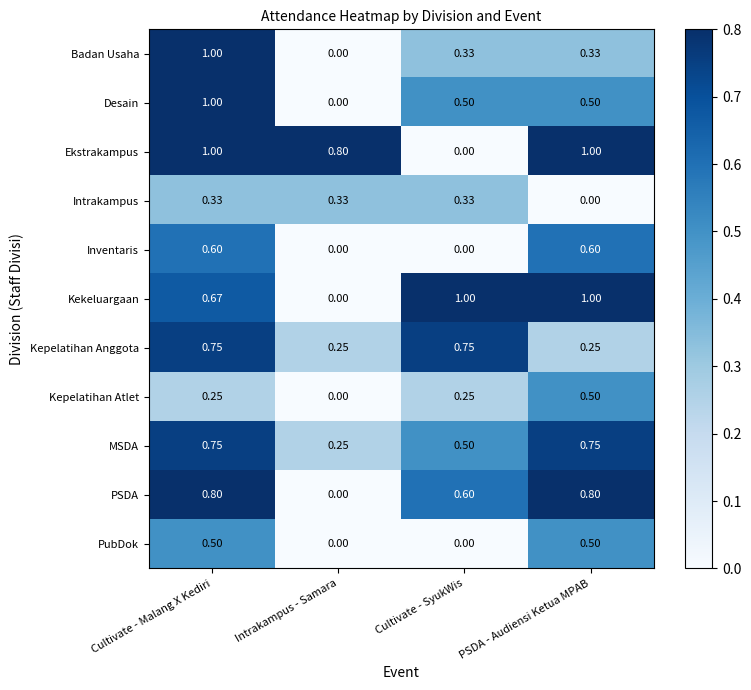

Between Intrakampus - Samara and Cultivate - SyukWis, which series saw the biggest shift?

Kekeluargaan